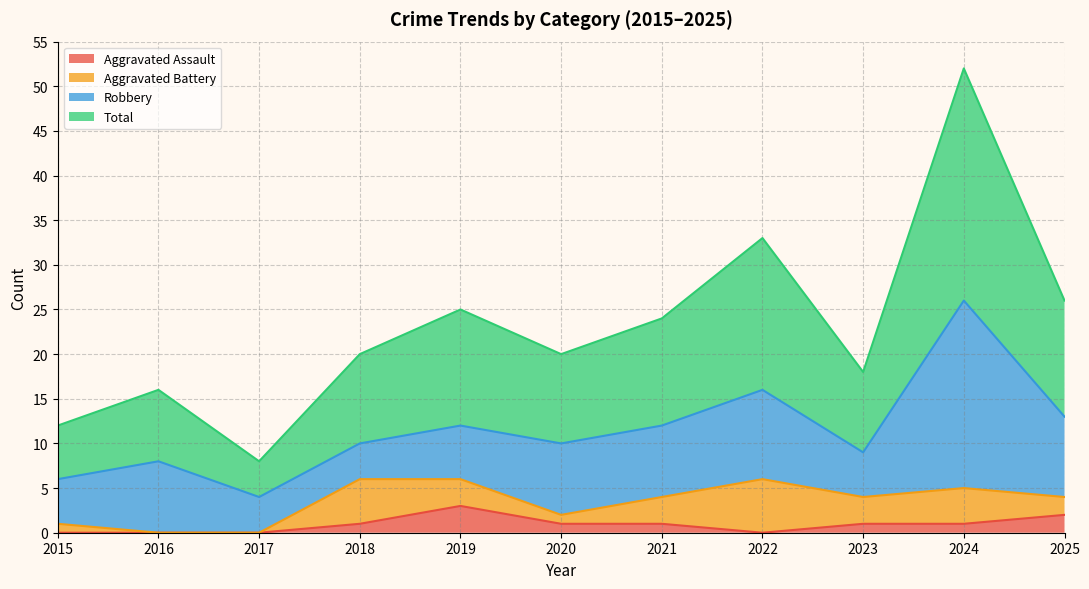

At which label is Aggravated Assault closest to 1?

2018